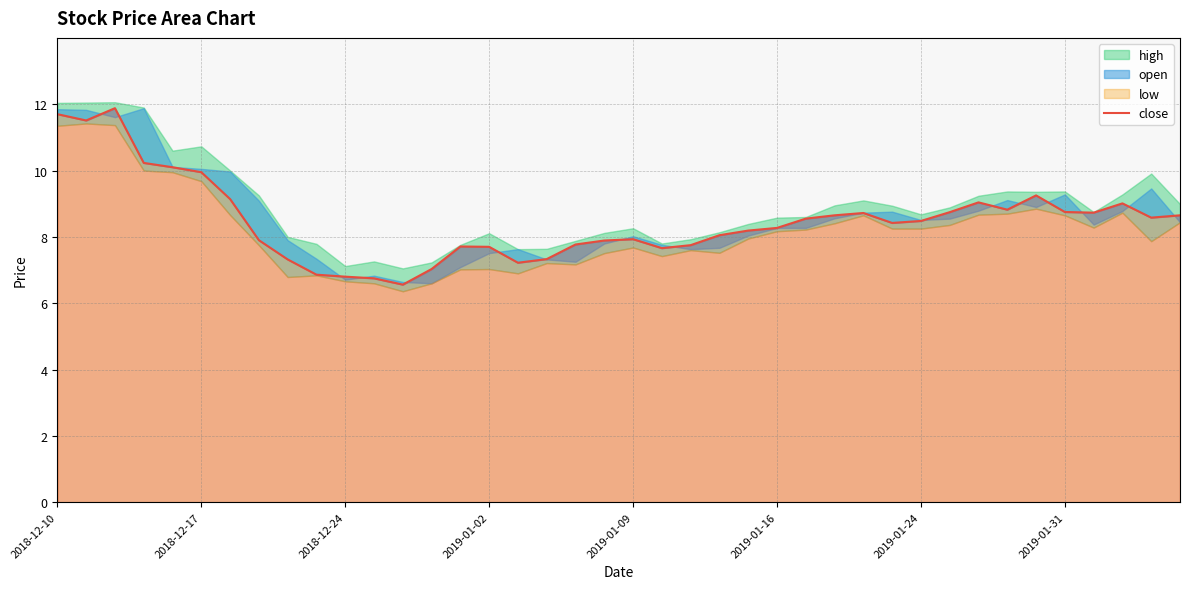

What position from the left is 12?

13